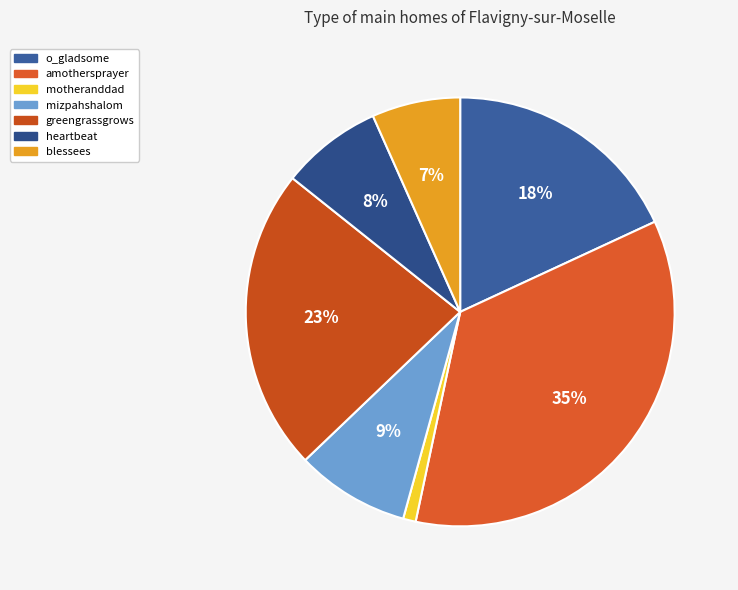

Approximately how many times larger is the value at amothersprayer compared to mizpahshalom?

4.1